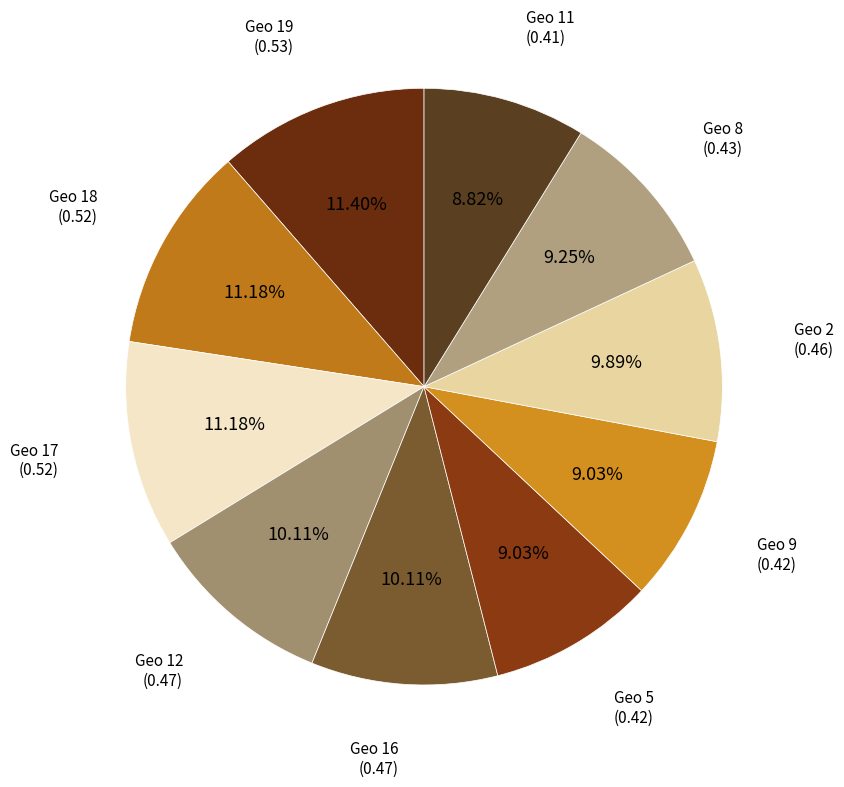

How many segments does this pie chart have?

10